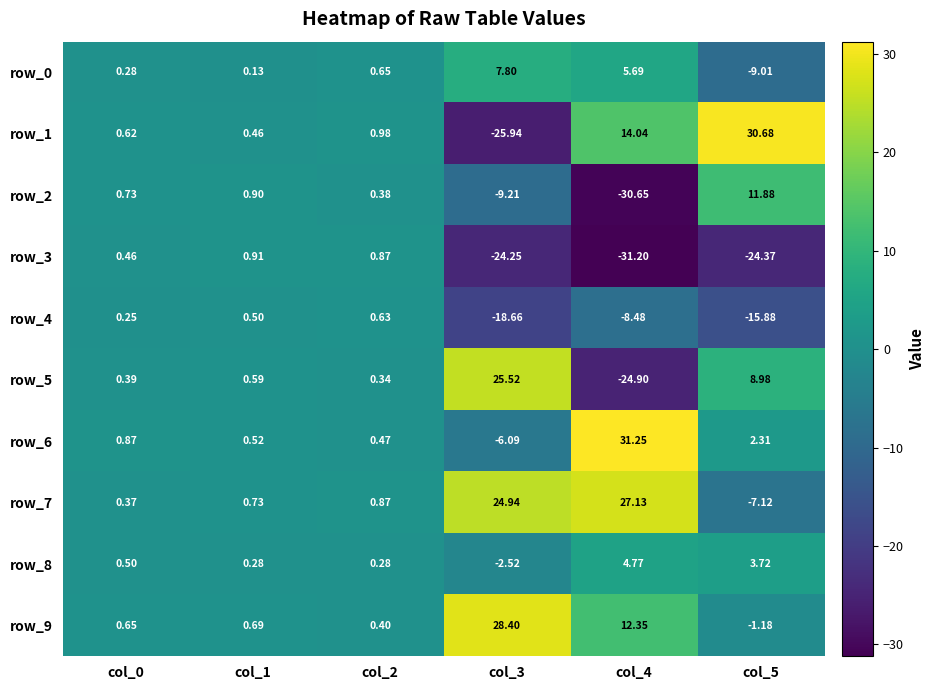

What is the sum of the row_3 values at col_1 and col_0?

1.4